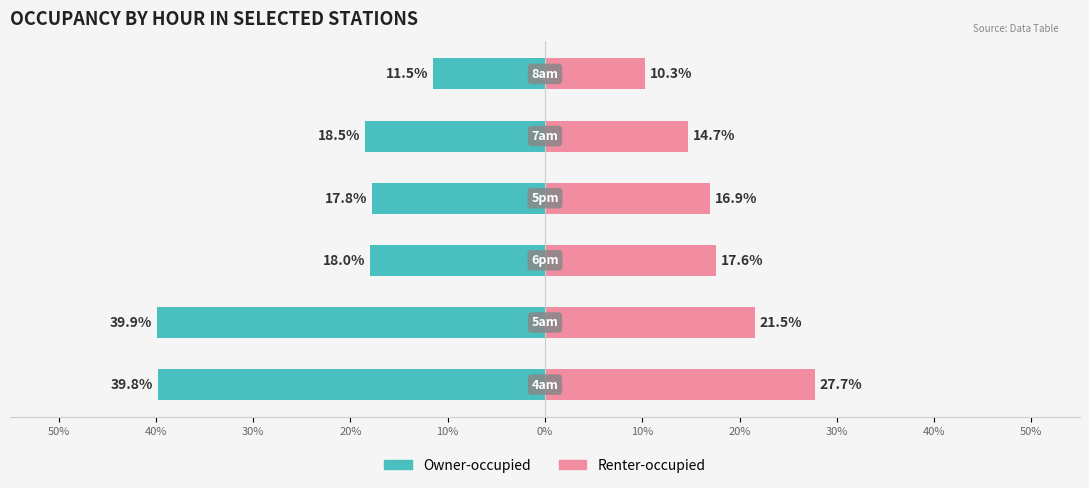

What is the sum of all Owner-occupied values?

-145.4